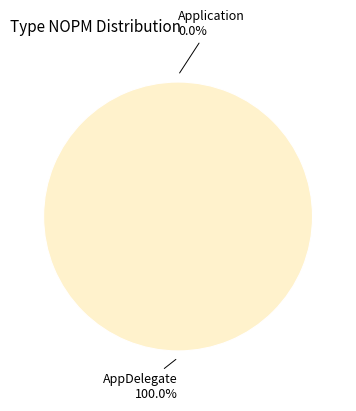

Which has a higher value, AppDelegate or Application?

AppDelegate